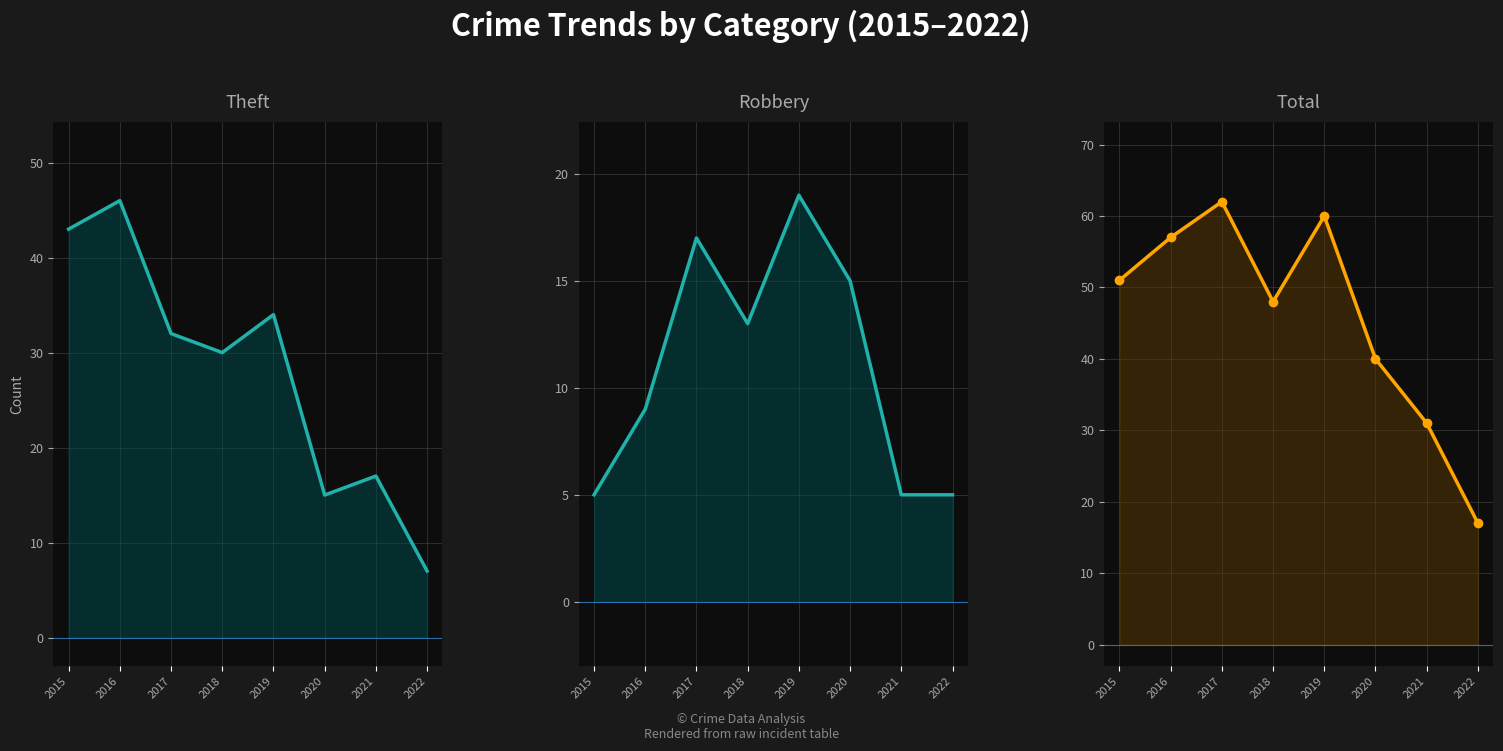

Reading right to left, extract all data points from this chart.

Theft: 7	17	15	34	30	32	46	43
Robbery: 5	5	15	19	13	17	9	5
Total: 17	31	40	60	48	62	57	51